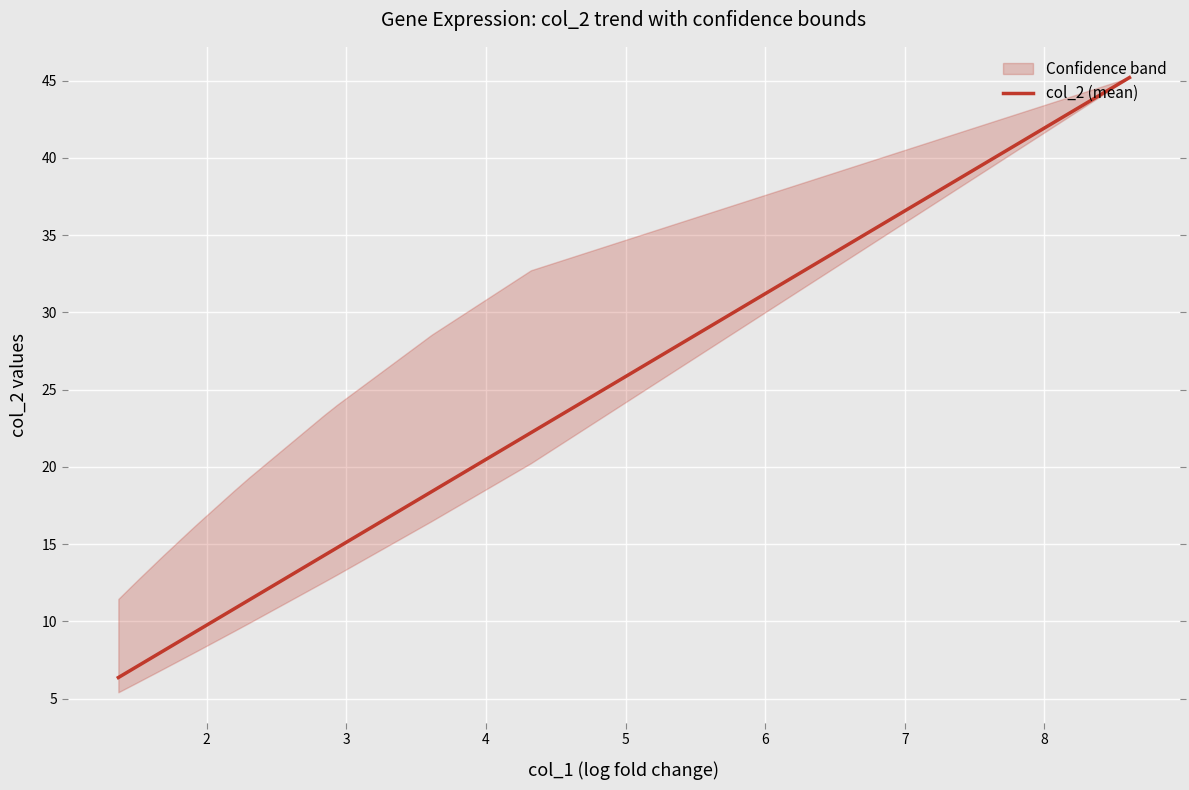

Is it true that the value at 12 is 10.0?

False